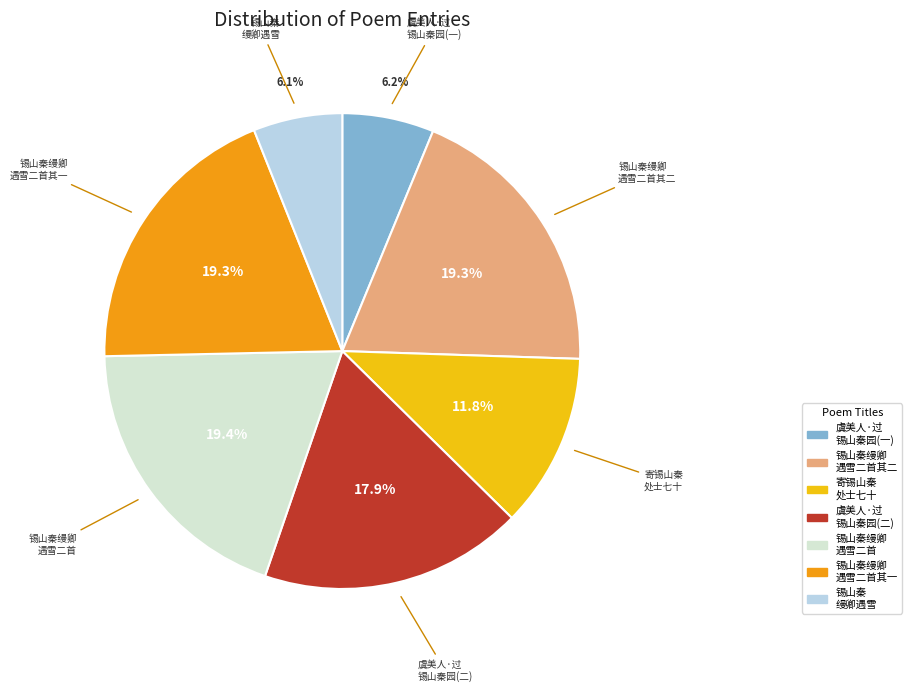

Is there a majority slice in this chart?

No